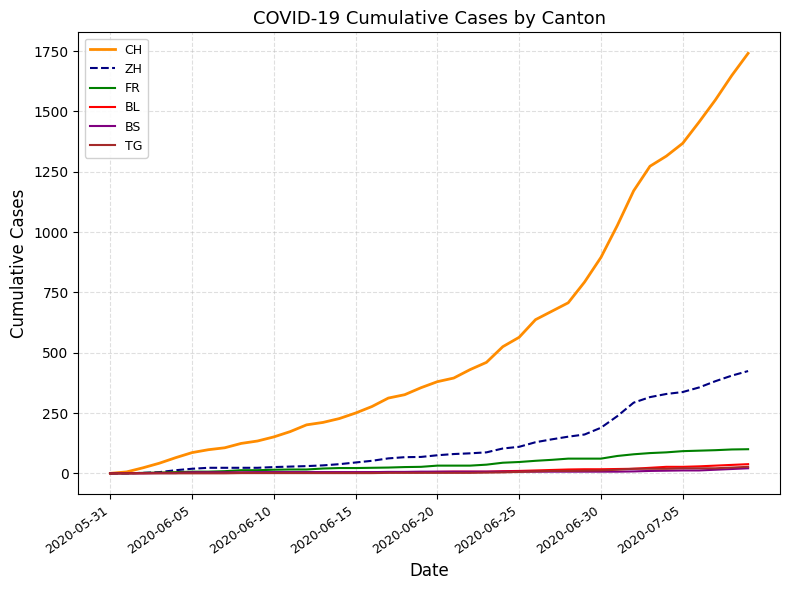

Which series has the widest spread of values?

CH